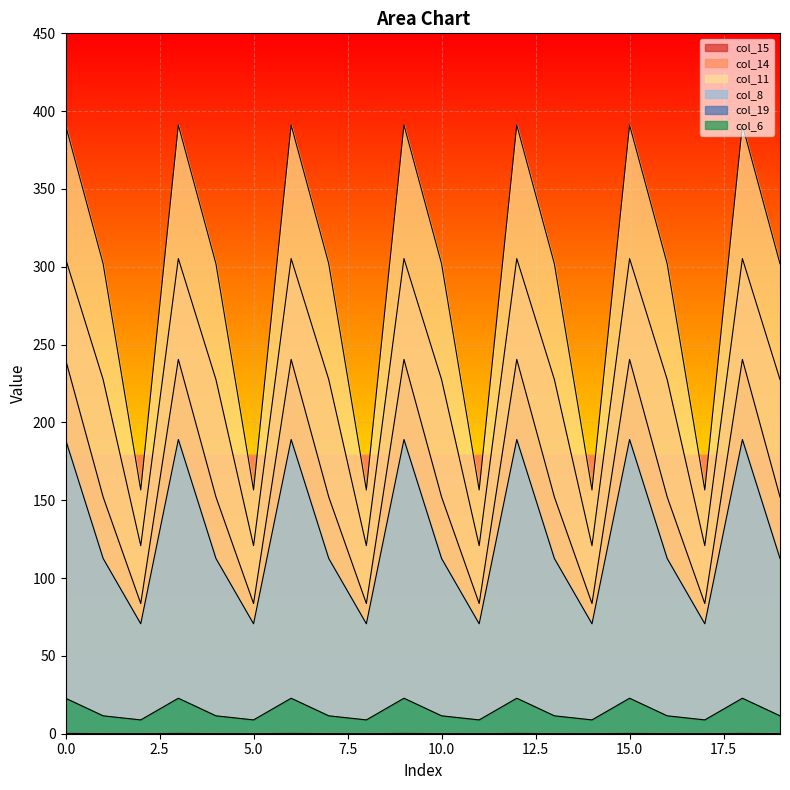

Reading right to left, extract all data points from this chart.

col_15: 152.1	240.5	83.7	152.1	240.5	83.7	152.1	240.5	83.7	152.1	240.5	83.7	152.1	240.5	83.7	152.1	240.5	83.7	152.1	240.5
col_14: 227.5	305.3	120.8	227.5	305.3	120.8	227.5	305.3	120.8	227.5	305.3	120.8	227.5	305.3	120.8	227.5	305.3	120.8	227.5	305.3
col_11: 301.9	391.1	156.6	301.9	391.1	156.6	301.9	391.1	156.6	301.9	391.1	156.6	301.9	391.1	156.6	301.9	391.1	156.6	301.9	391.1
col_8: 112.6	189.0	70.6	112.6	189.0	70.6	112.6	189.0	70.6	112.6	189.0	70.6	112.6	189.0	70.6	112.6	189.0	70.6	112.6	189.0
col_19: 0.1	0.2	0.1	0.1	0.2	0.1	0.1	0.2	0.1	0.1	0.2	0.1	0.1	0.2	0.1	0.1	0.2	0.1	0.1	0.2
col_6: 11.5	22.8	8.9	11.5	22.8	8.9	11.5	22.8	8.9	11.5	22.8	8.9	11.5	22.8	8.9	11.5	22.8	8.9	11.5	22.8